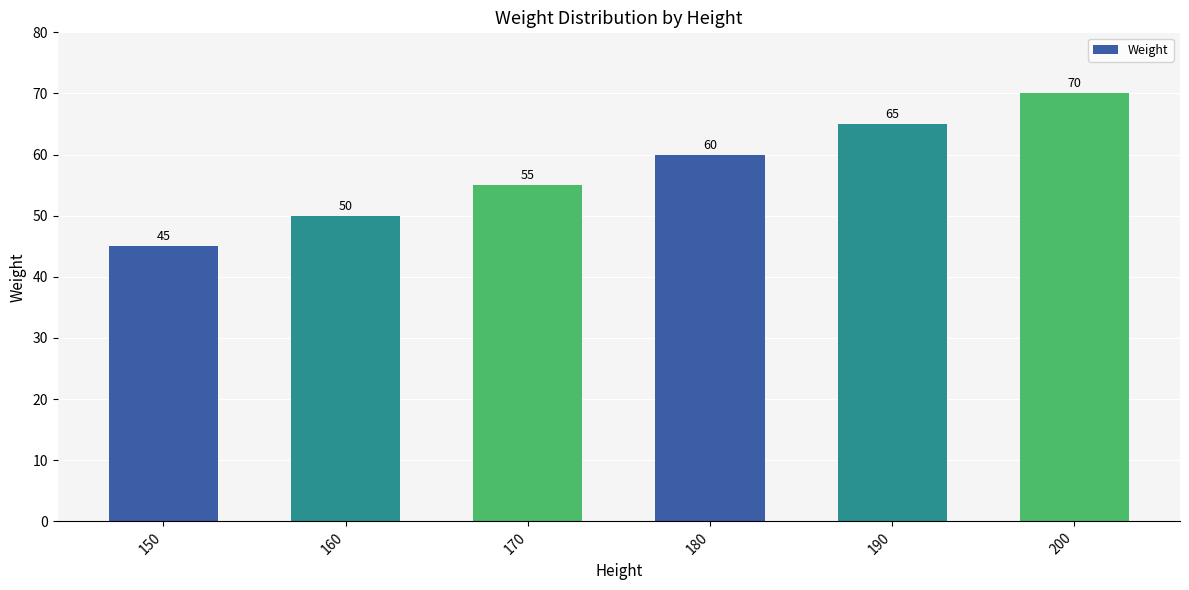

Rank the categories by value from highest to lowest.

200, 190, 180, 170, 160, 150